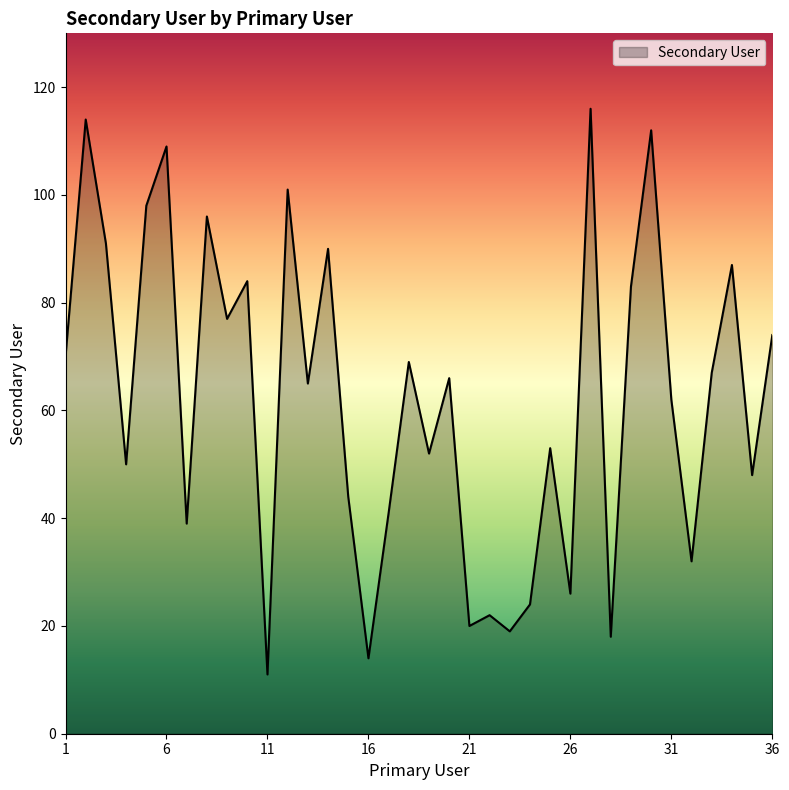

What is the greatest value displayed?

116